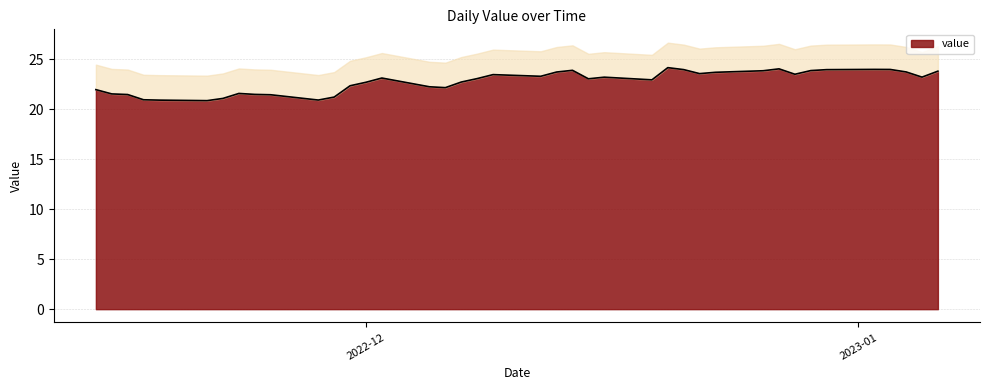

At which label does the data first exceed 23?

2022-12-02